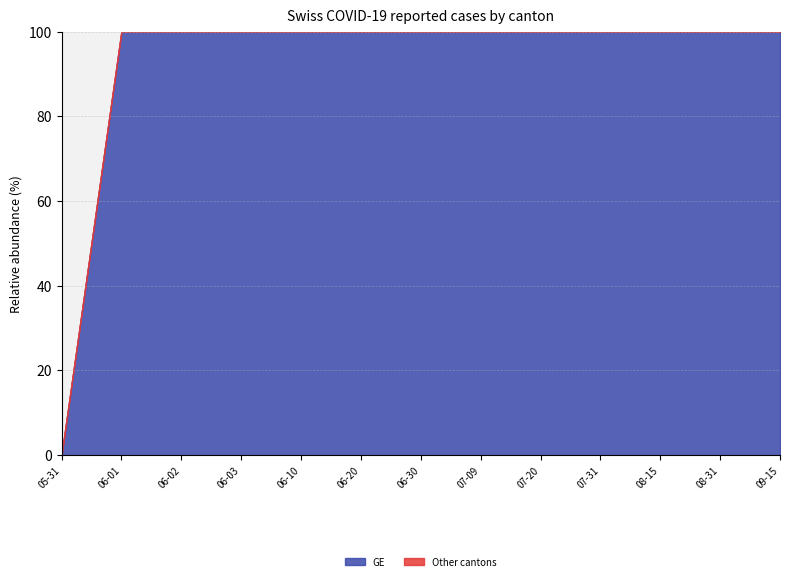

The value of GE at 07-31 is 100. True or false?

True